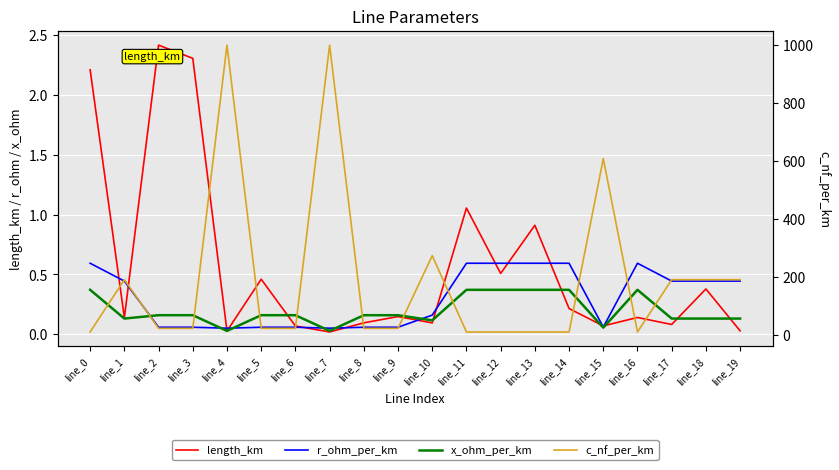

What is the sum of the x_ohm_per_km values at line_17 and line_18?

0.3